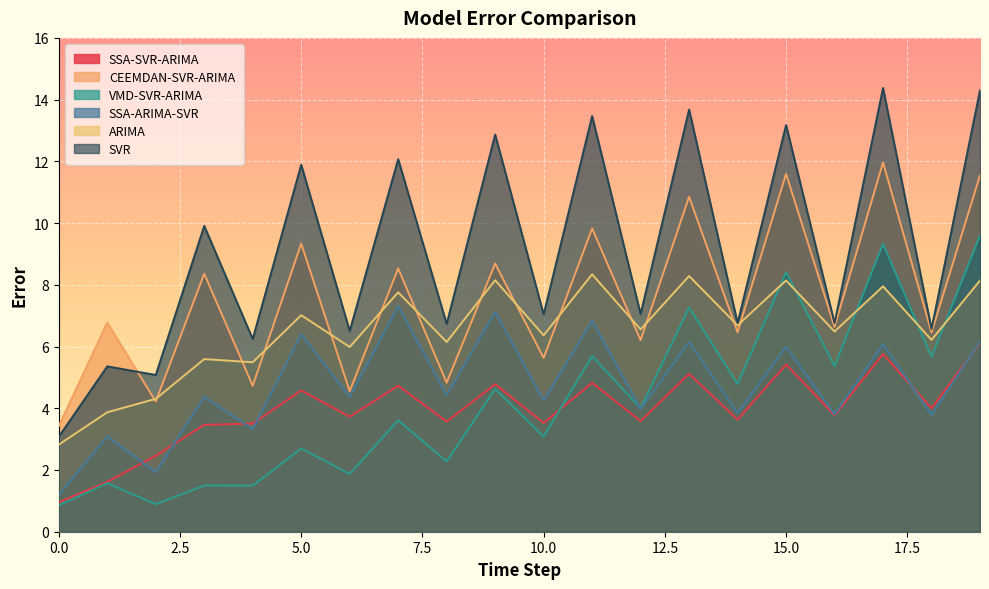

Where is SSA-ARIMA-SVR nearest to the value 4?

12